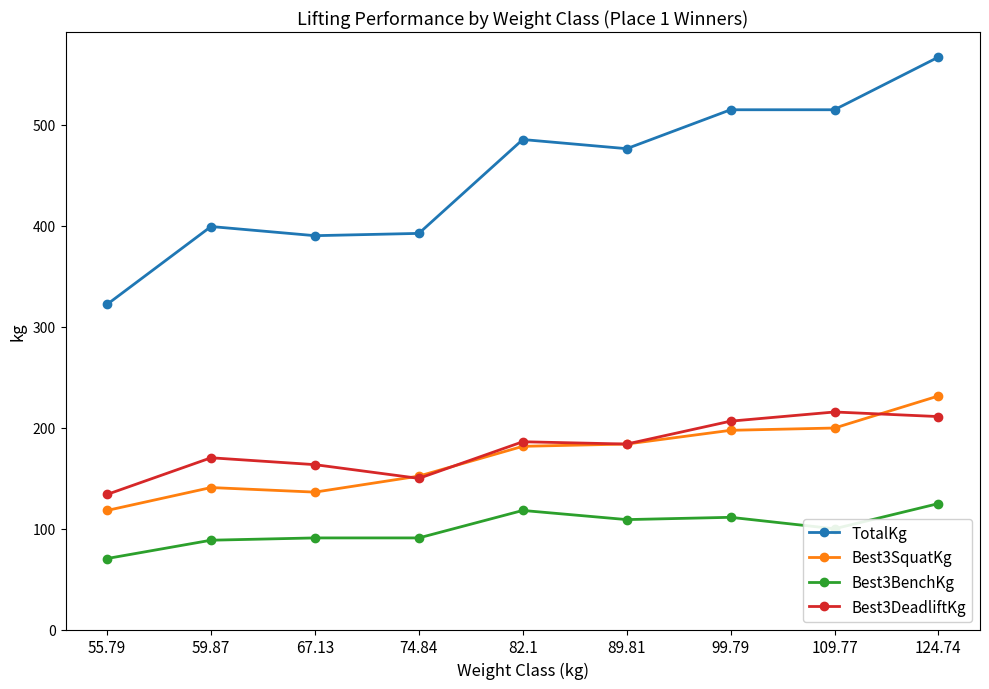

The TotalKg series shows 514.8 at 99.79. True or false?

True